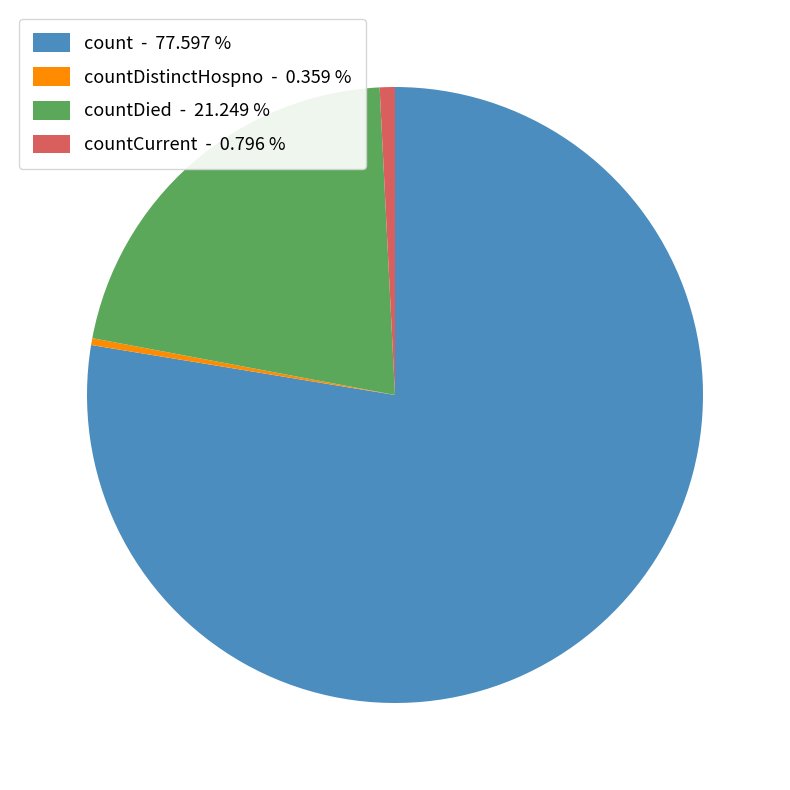

Do countDied - 21.249 % and count - 77.597 % together represent more than half of the pie?

Yes